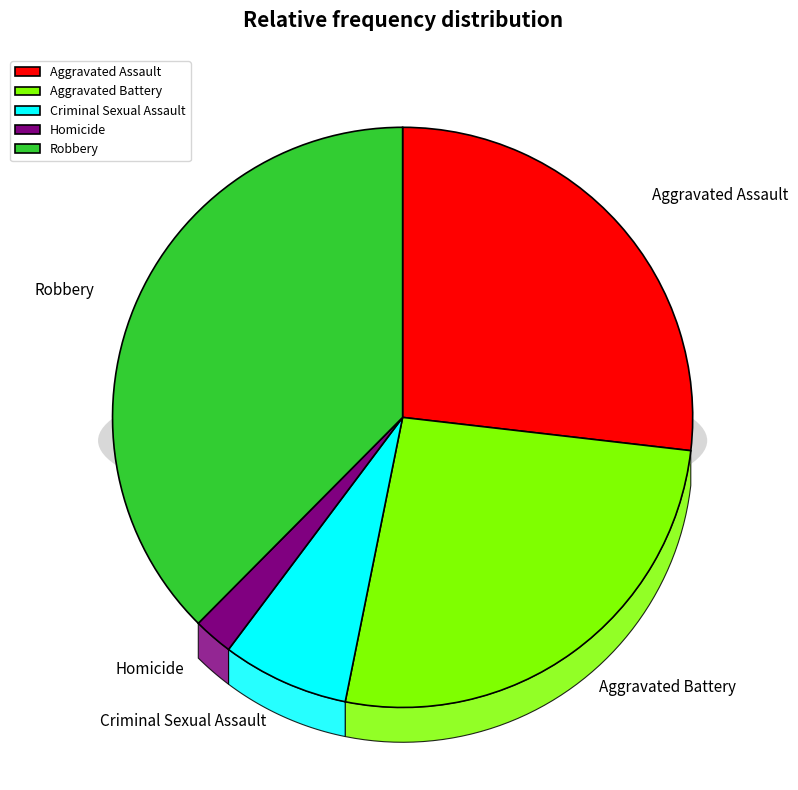

Is there a majority slice in this chart?

No